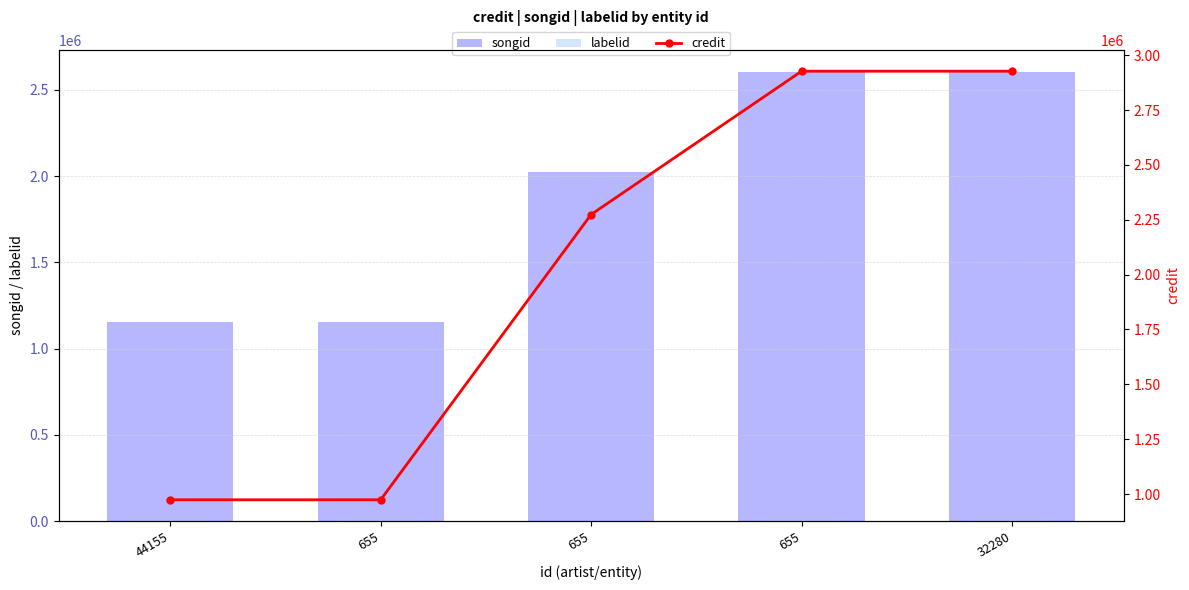

Count the songid values in the range 1155696 to 2602633.

5